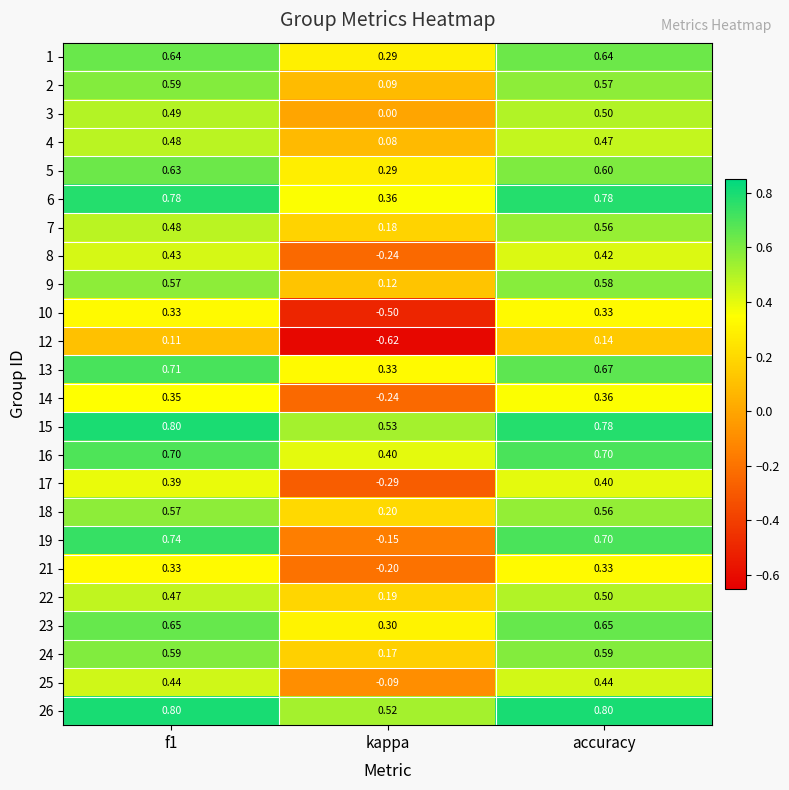

Which category has the highest value in the 17 series?

accuracy